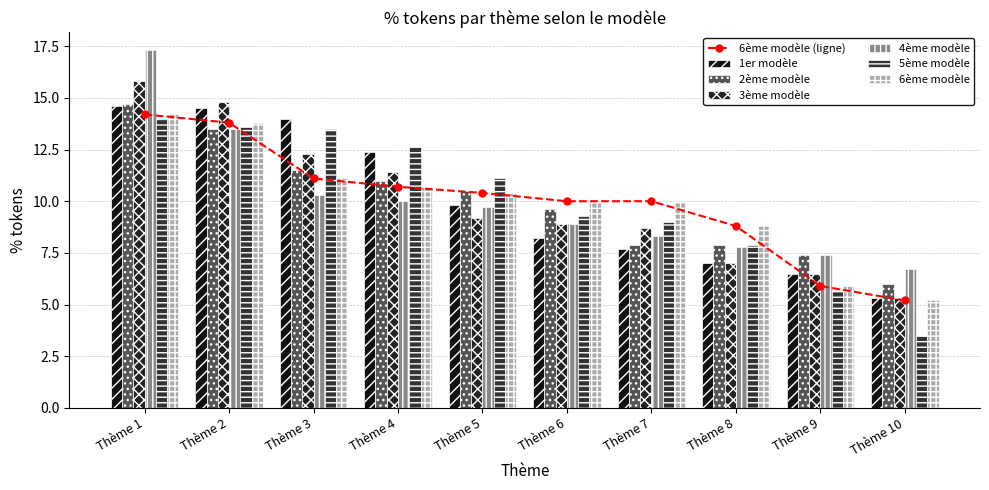

What are all the series names shown in the legend?

1er modèle, 2ème modèle, 3ème modèle, 4ème modèle, 5ème modèle, 6ème modèle